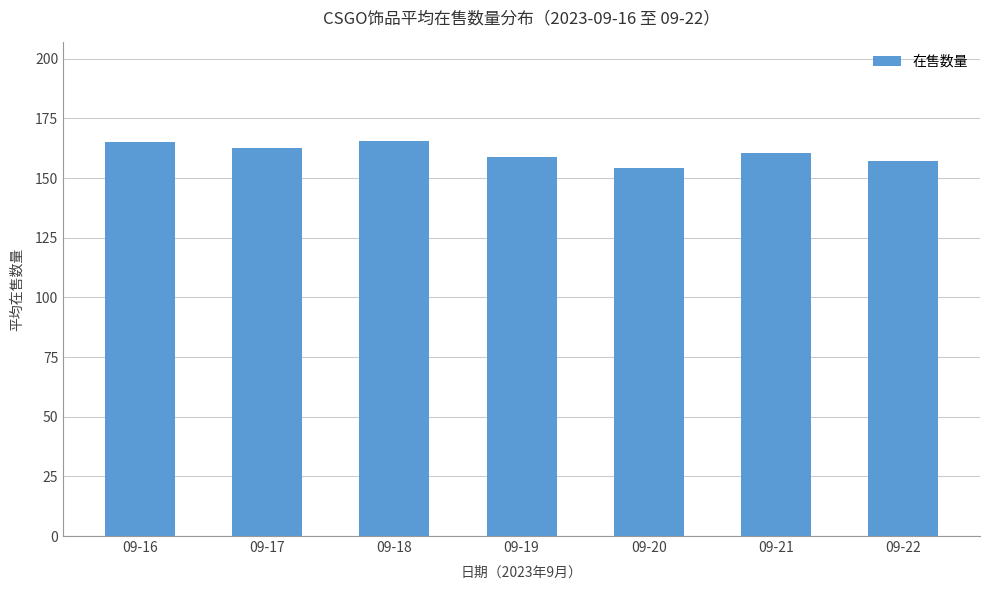

How many categories are shown in the chart?

7